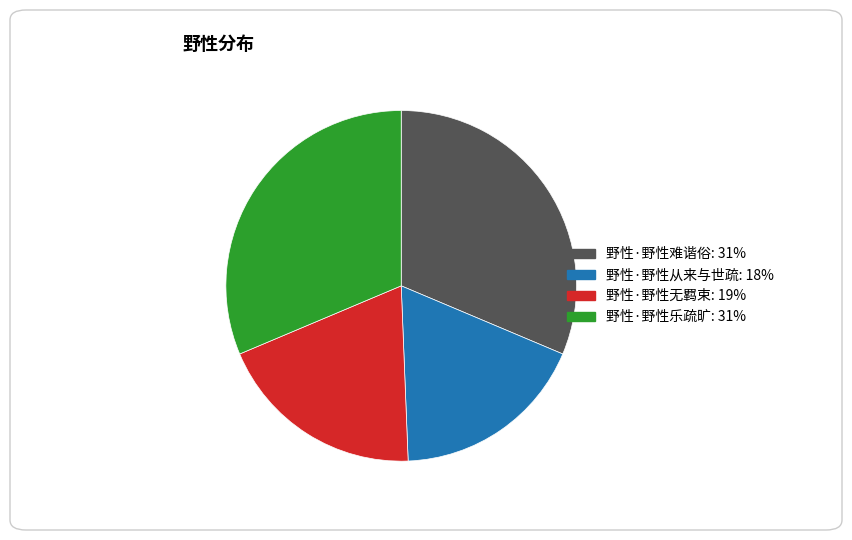

Which category has the smallest portion of the pie?

野性·野性从来与世疏